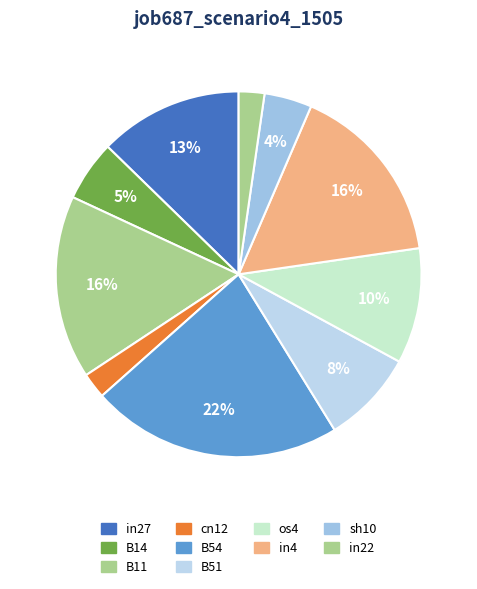

To the nearest percent, what is the difference between the largest and smallest slice percentages?

20%